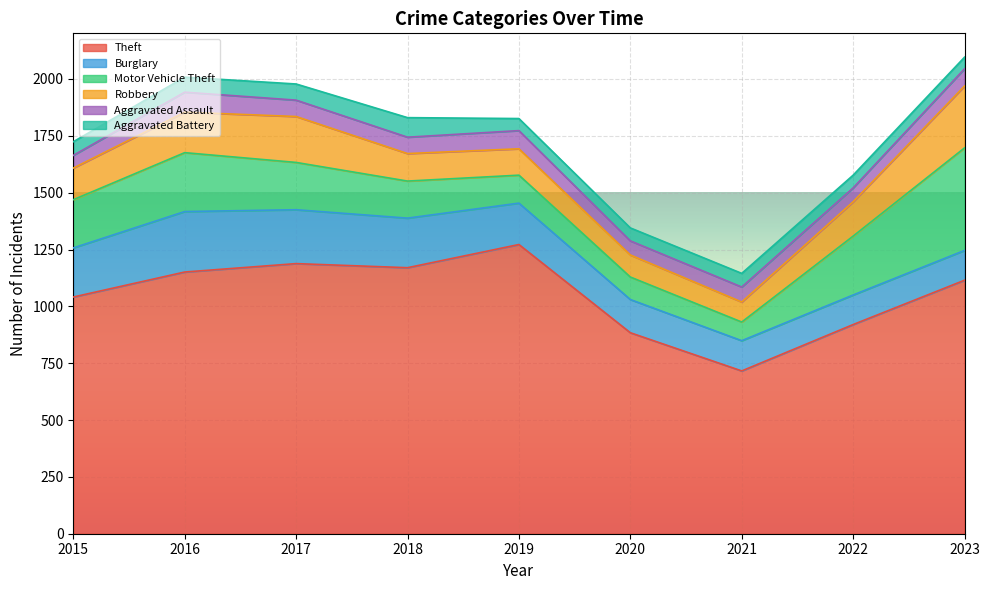

Rank the series at 2017 from lowest to highest value.

Aggravated Battery, Aggravated Assault, Robbery, Motor Vehicle Theft, Burglary, Theft